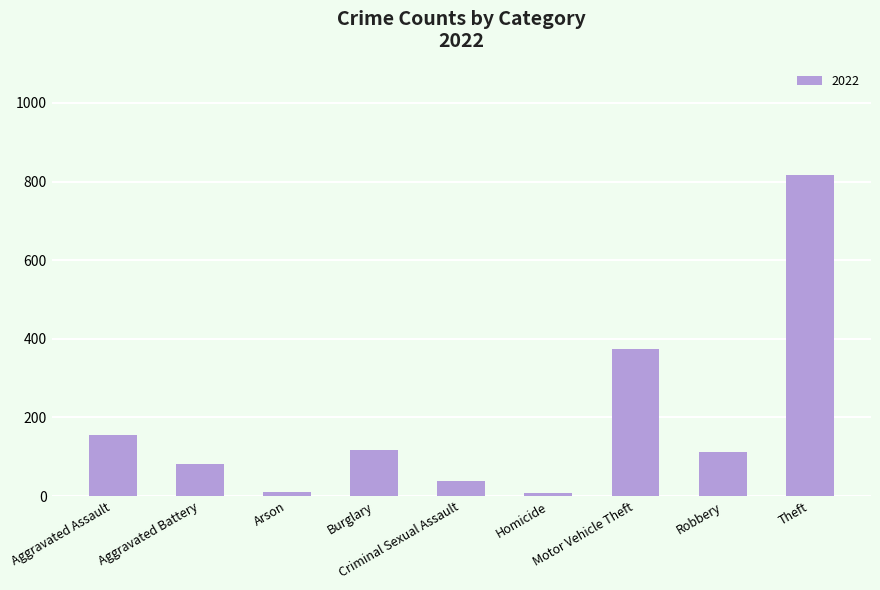

What is the difference between the second highest and second lowest values?

362